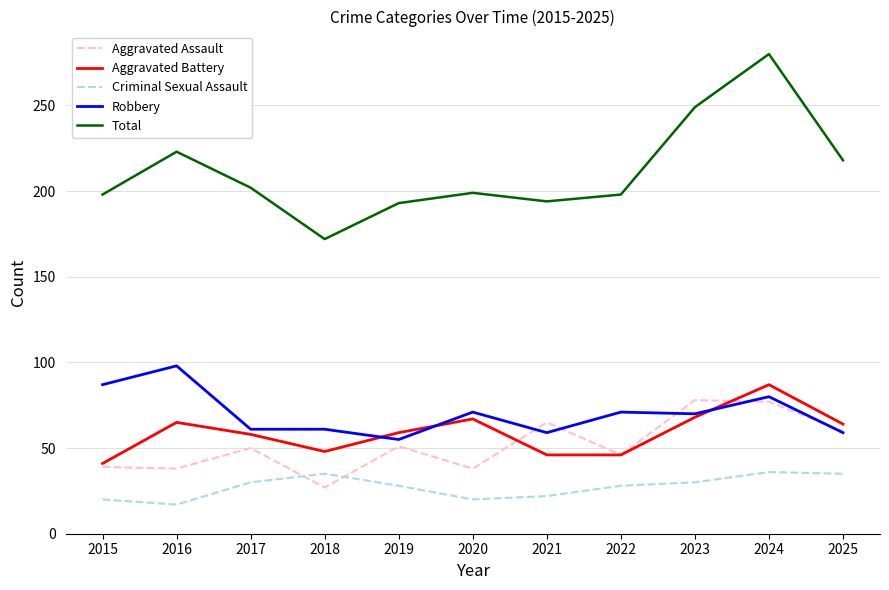

Which series changed the most between 2021 and 2023?

Total